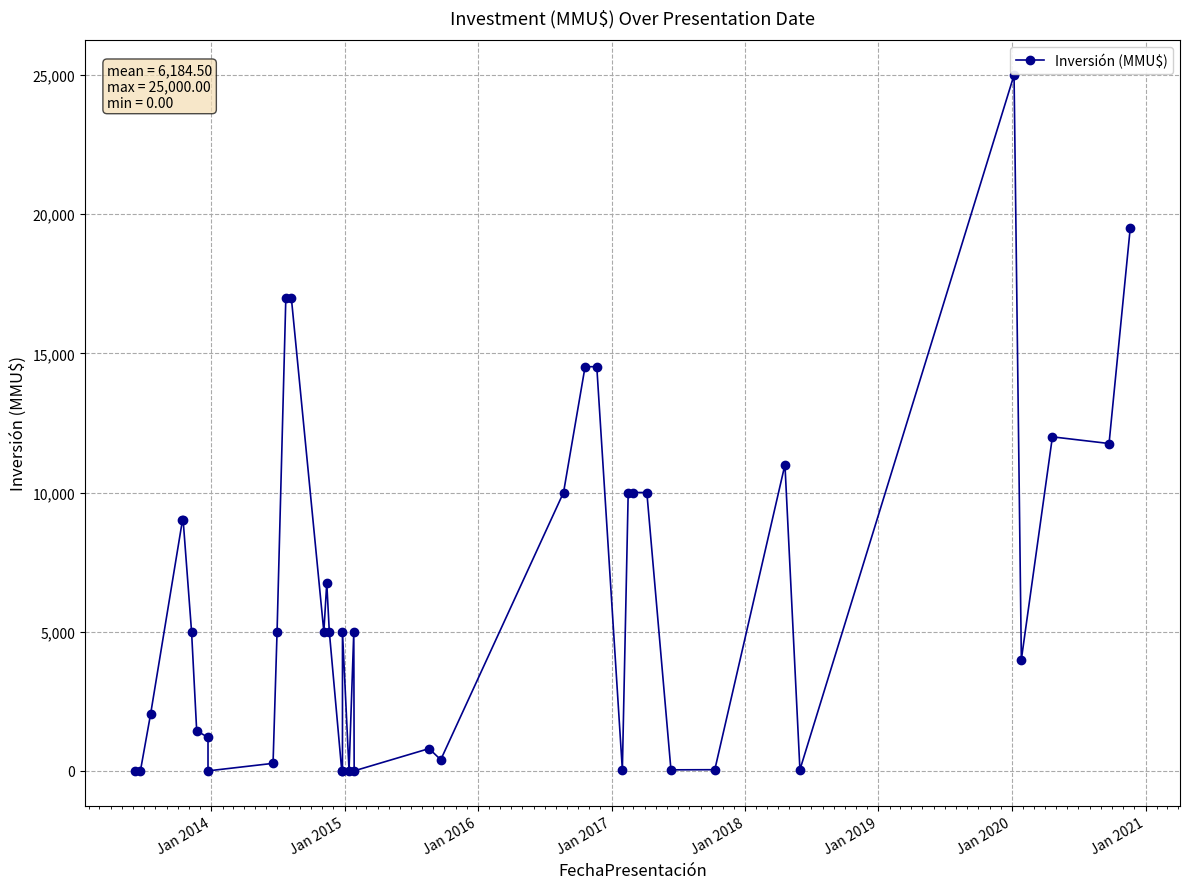

How many lines are shown in the chart?

1